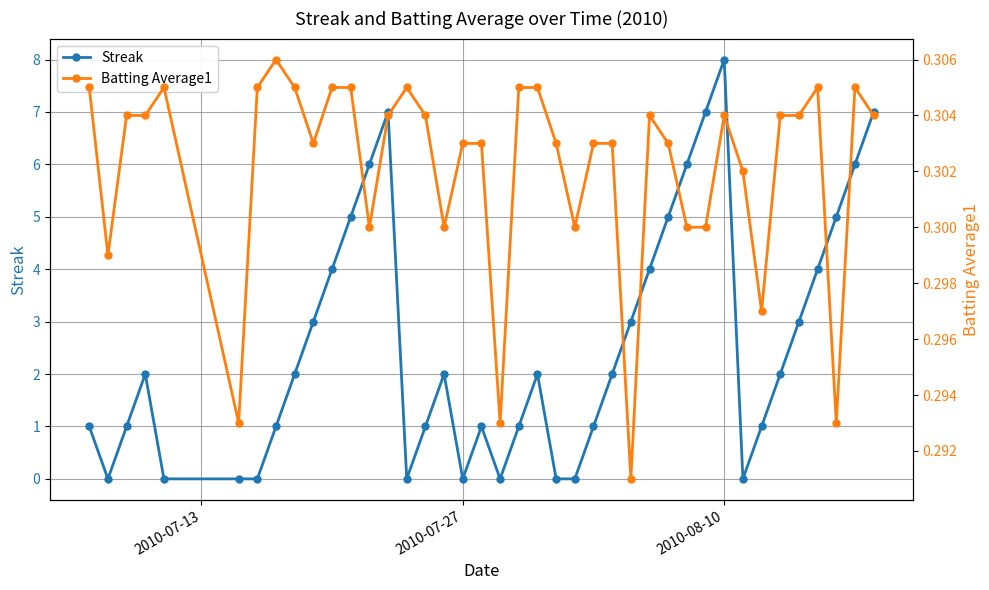

Which category has the lowest value in the Streak series?

2010-07-27